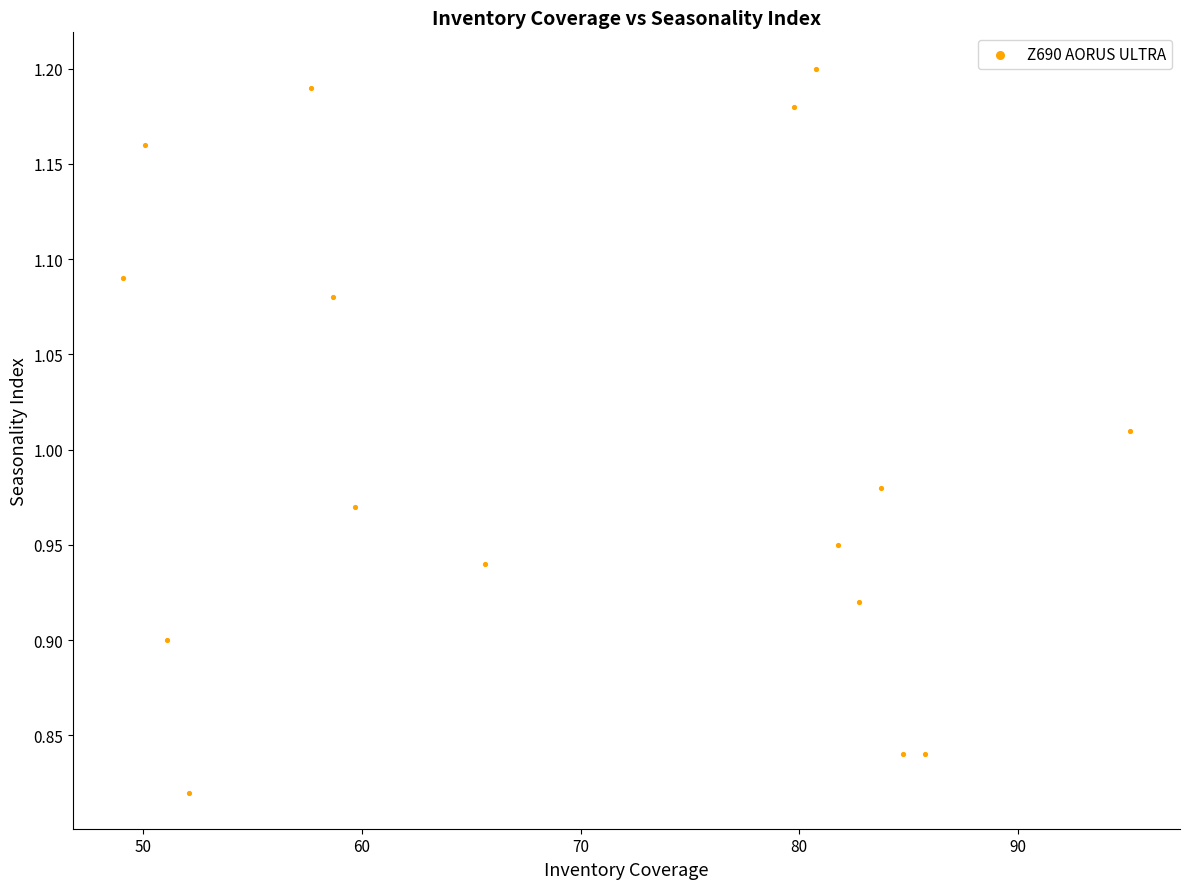

What is the range of X values (max minus min)?

46.0